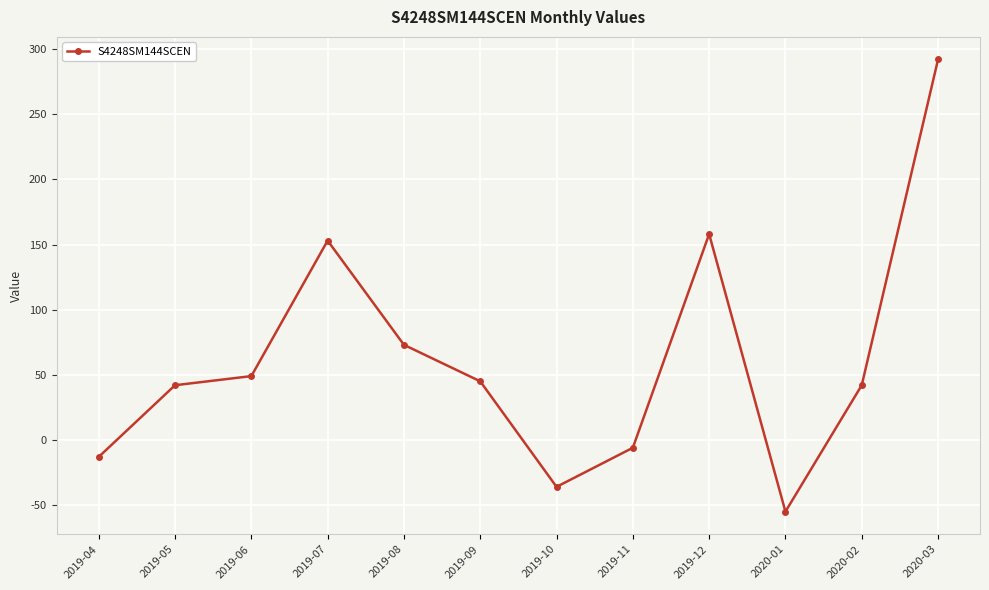

What is the difference between the maximum and minimum values?

347